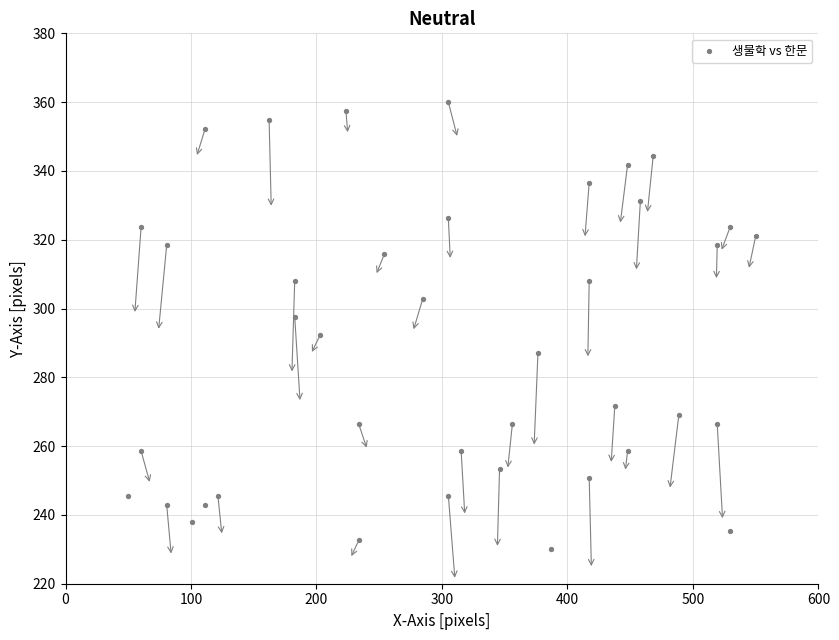

What is the range of Y values (max minus min)?

130.0